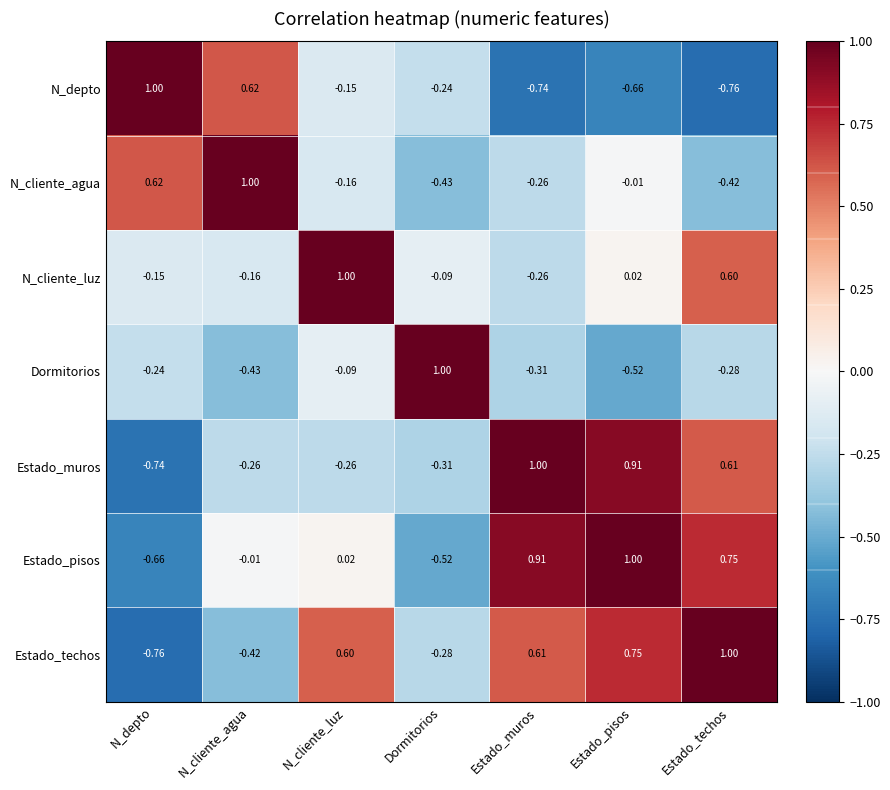

At which label is N_cliente_luz closest to 0?

Estado_pisos